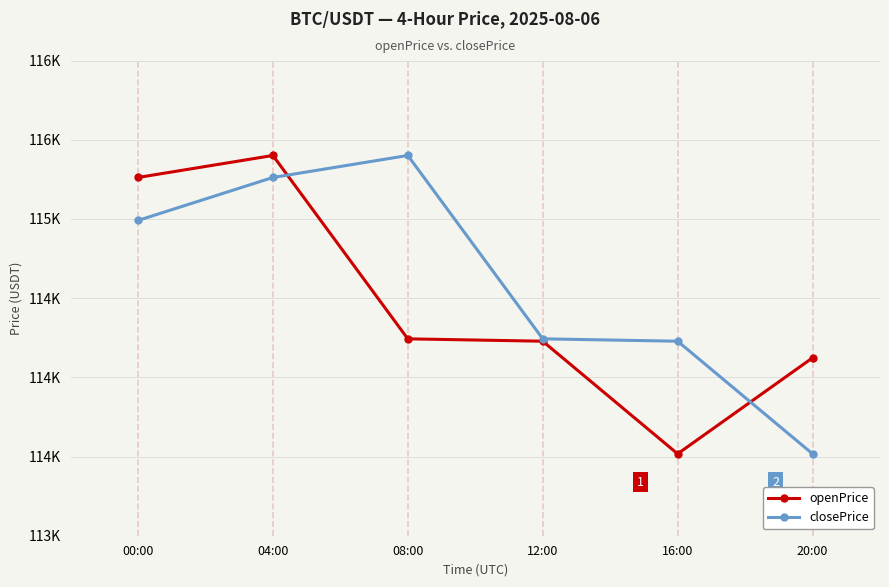

Rank the series by their average value, from highest to lowest.

closePrice, openPrice